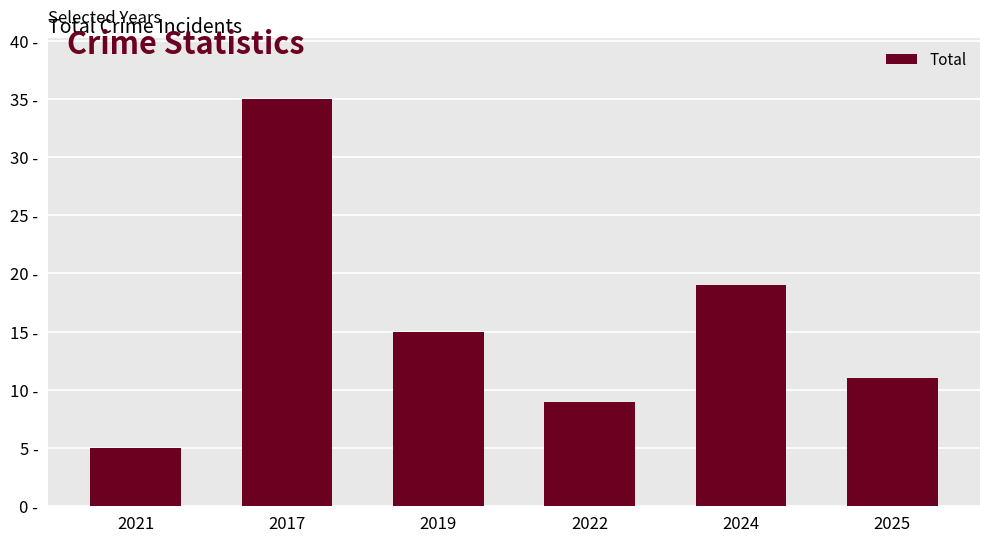

How many categories are shown in the chart?

6